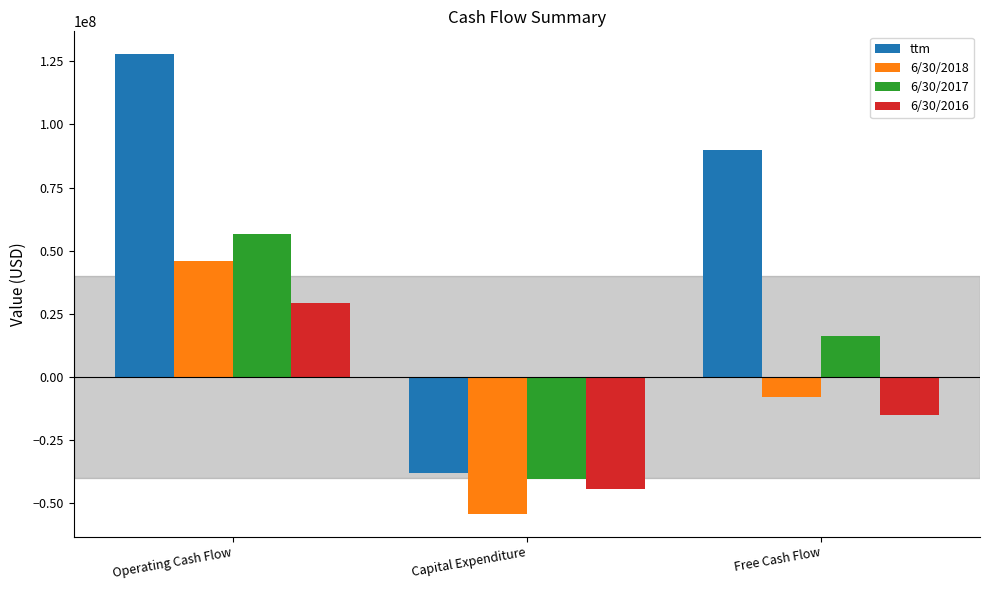

Count the number of categories in the chart.

3